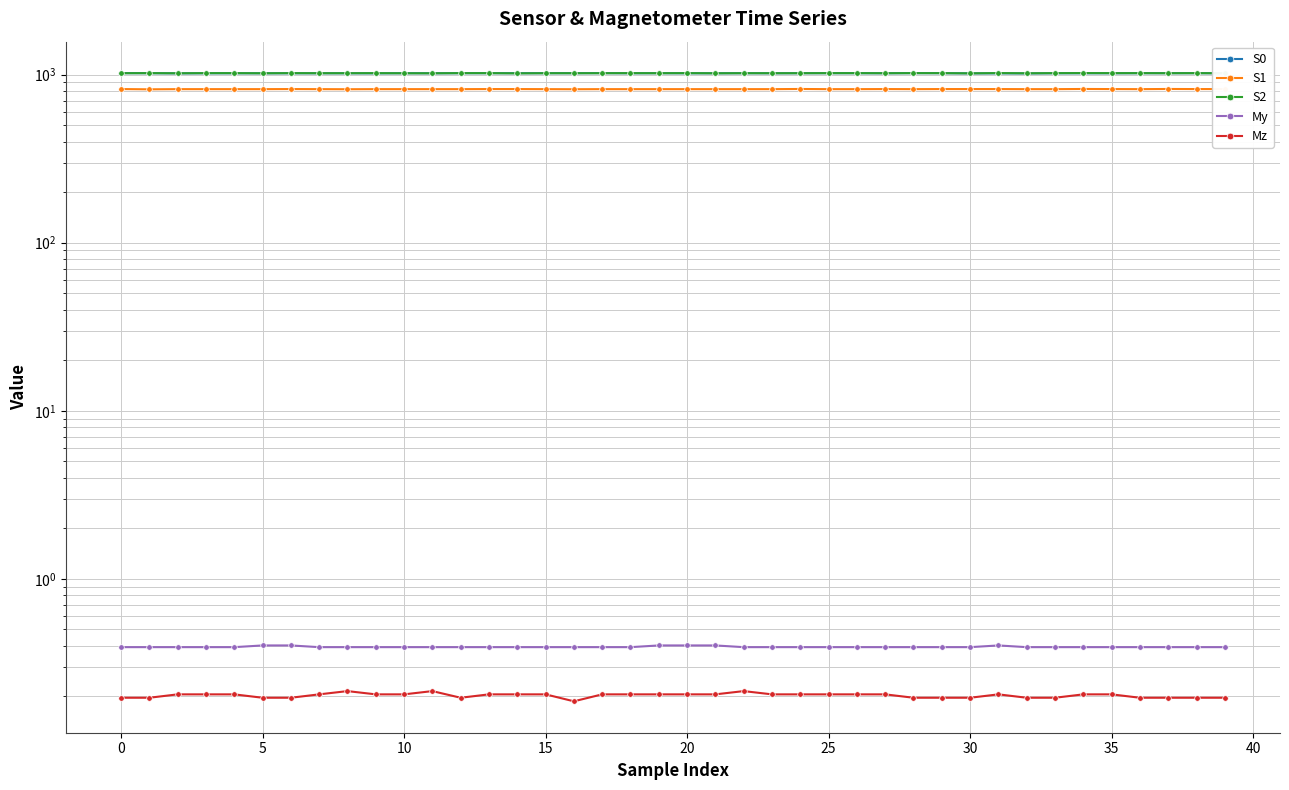

Which label corresponds to the smallest value in the chart?

16